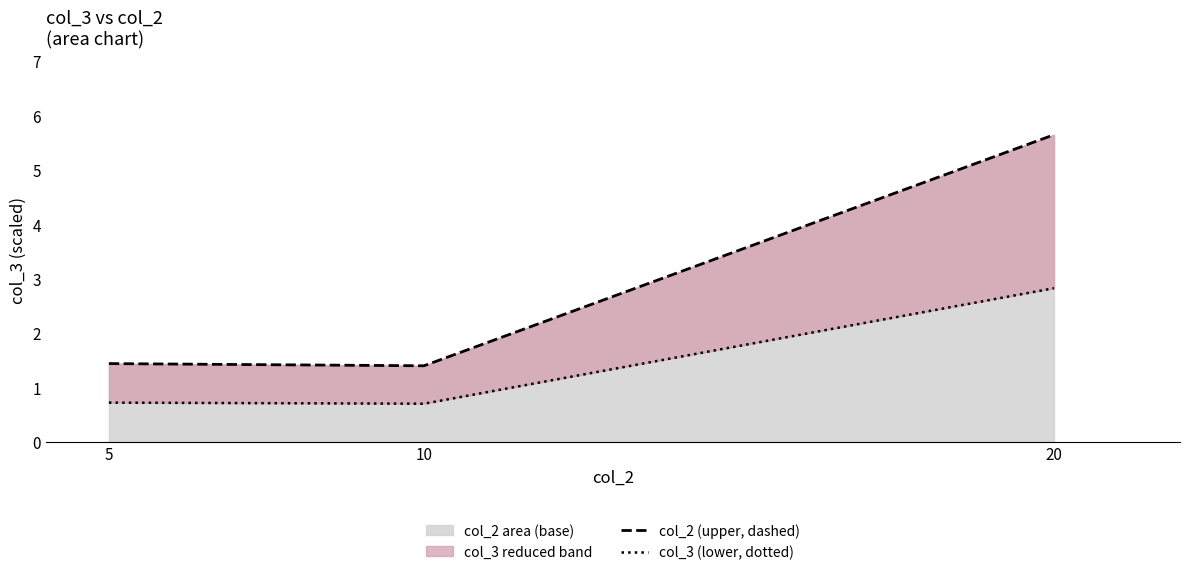

At which category is the sum across all series the highest?

20